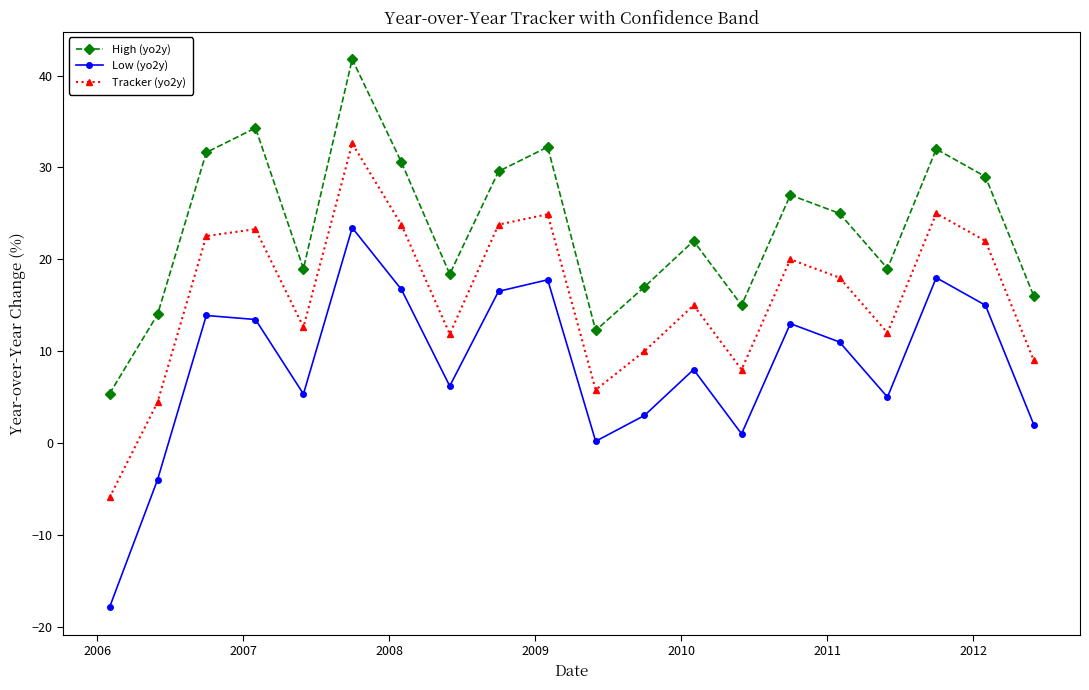

List the series in order of their overall mean, lowest first.

Low (yo2y), Tracker (yo2y), High (yo2y)